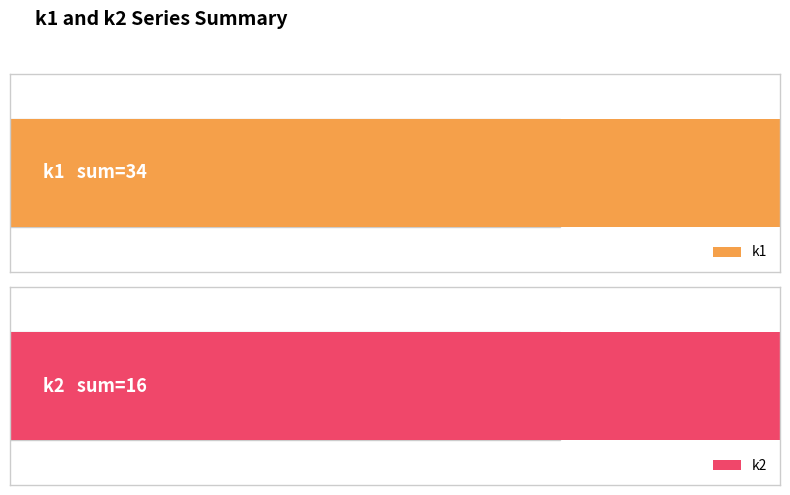

True or false: k2 has a value of -3 at i8.

False